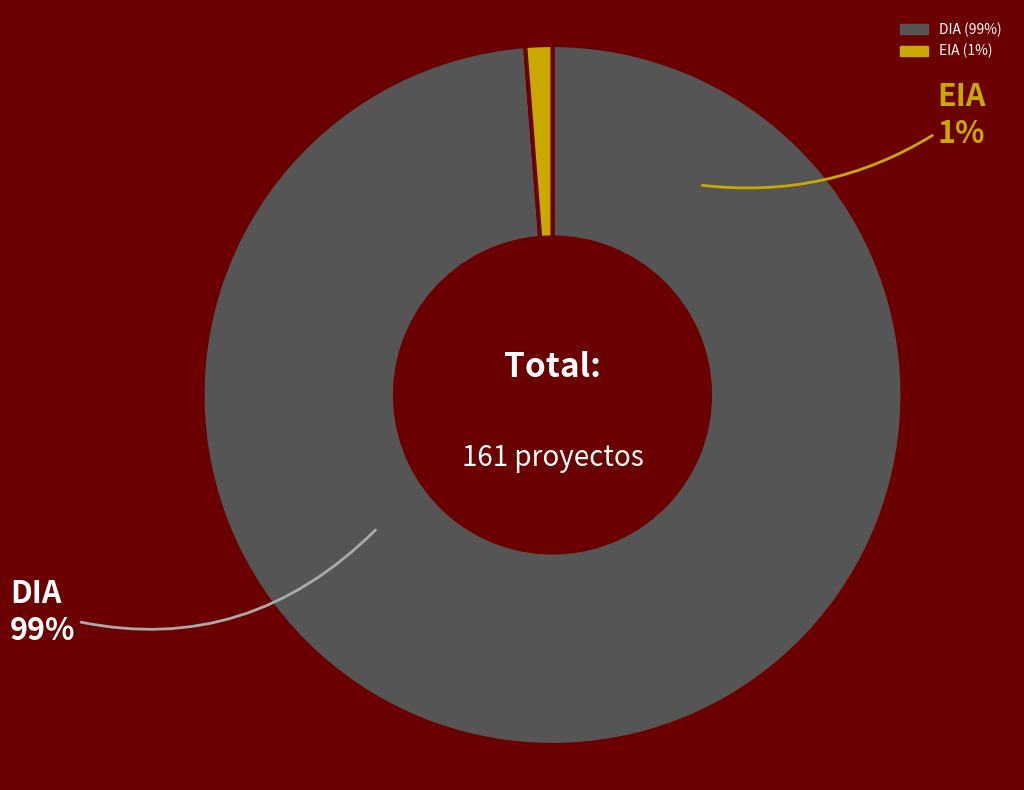

Which category has the smallest portion of the pie?

EIA